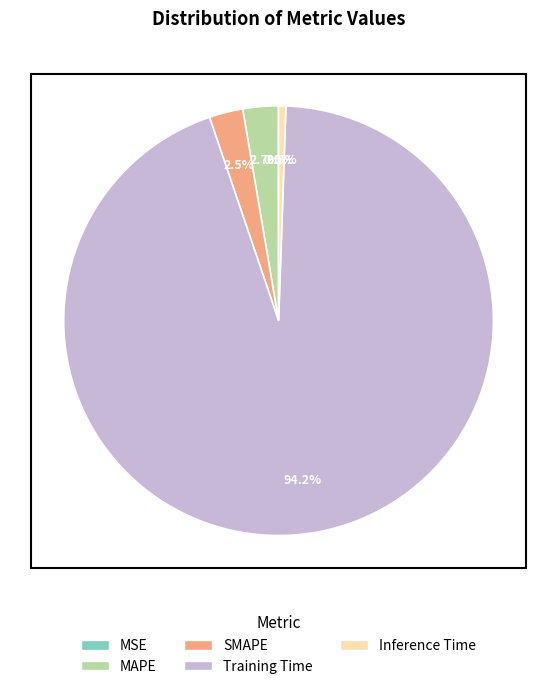

To the nearest percent, what is the difference between the Inference Time and Training Time slice percentages?

94%